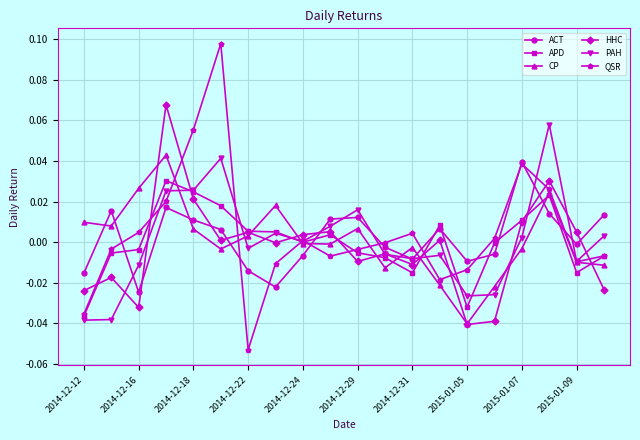

How many interior local peaks does the CP series have?

5